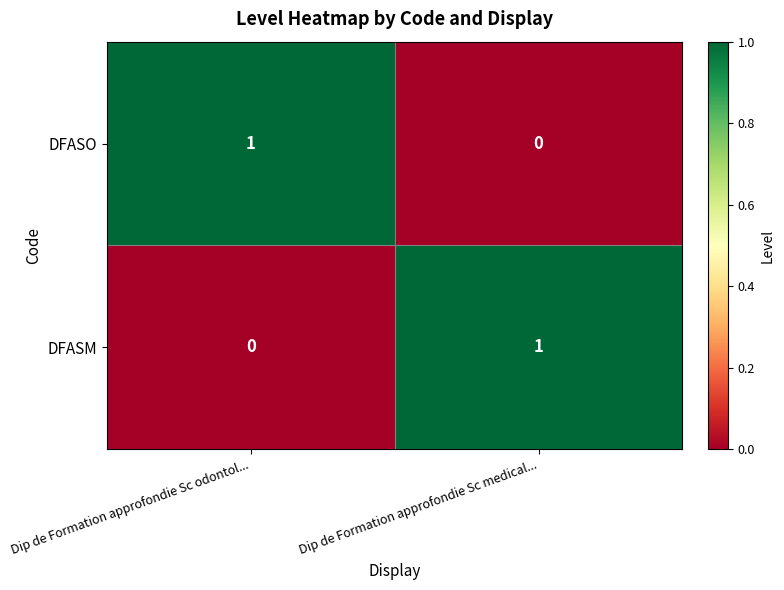

Is the value of DFASM at Dip de Formation approfondie Sc odontol... greater than the value of DFASO at Dip de Formation approfondie Sc odontol...?

No